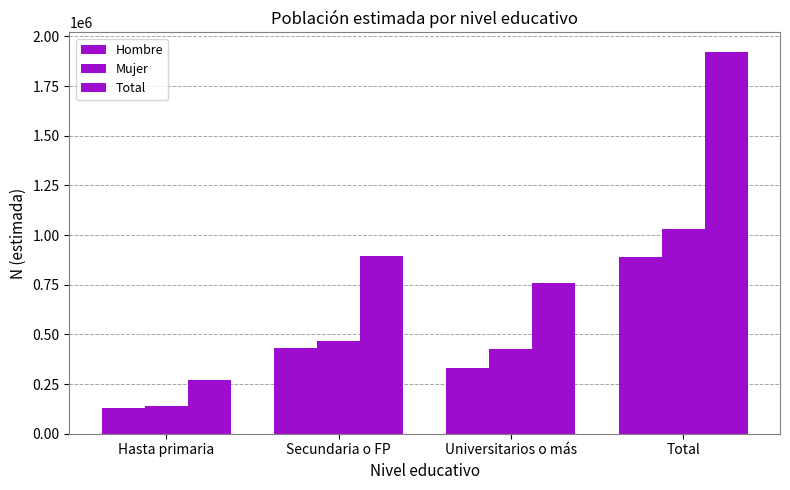

How many categories are shown in the chart?

4